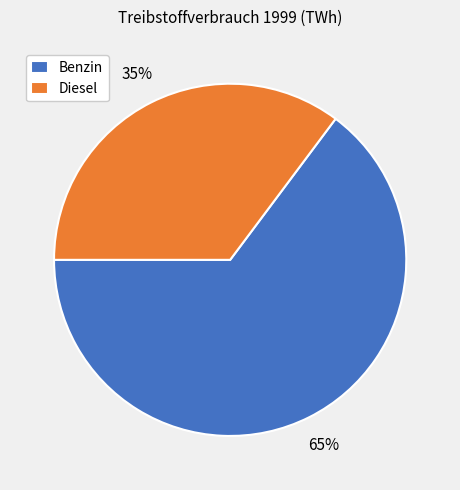

What is the ratio of the value at Diesel to the value at Benzin?

0.5